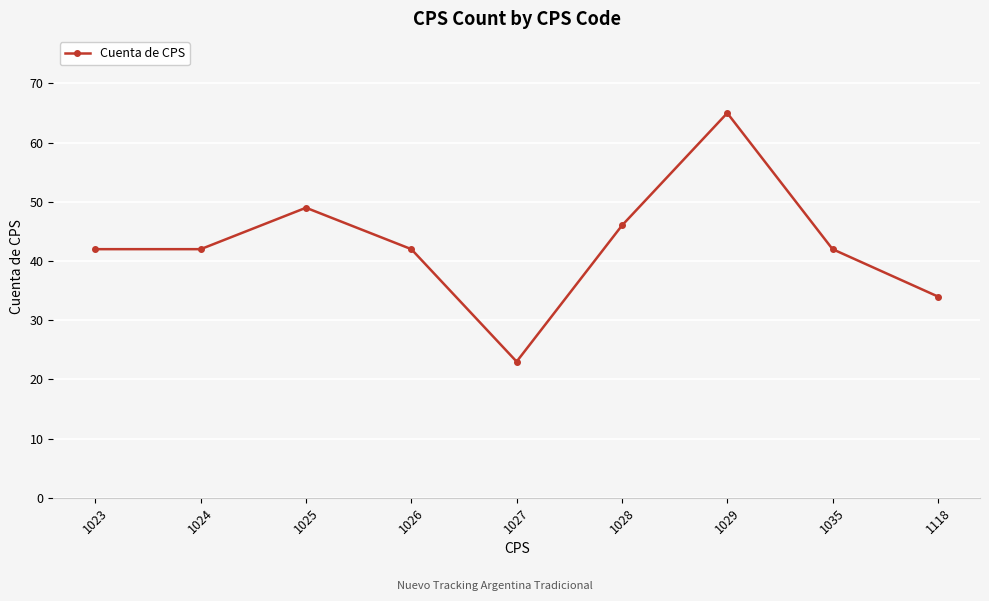

How many data points does each series have?

9